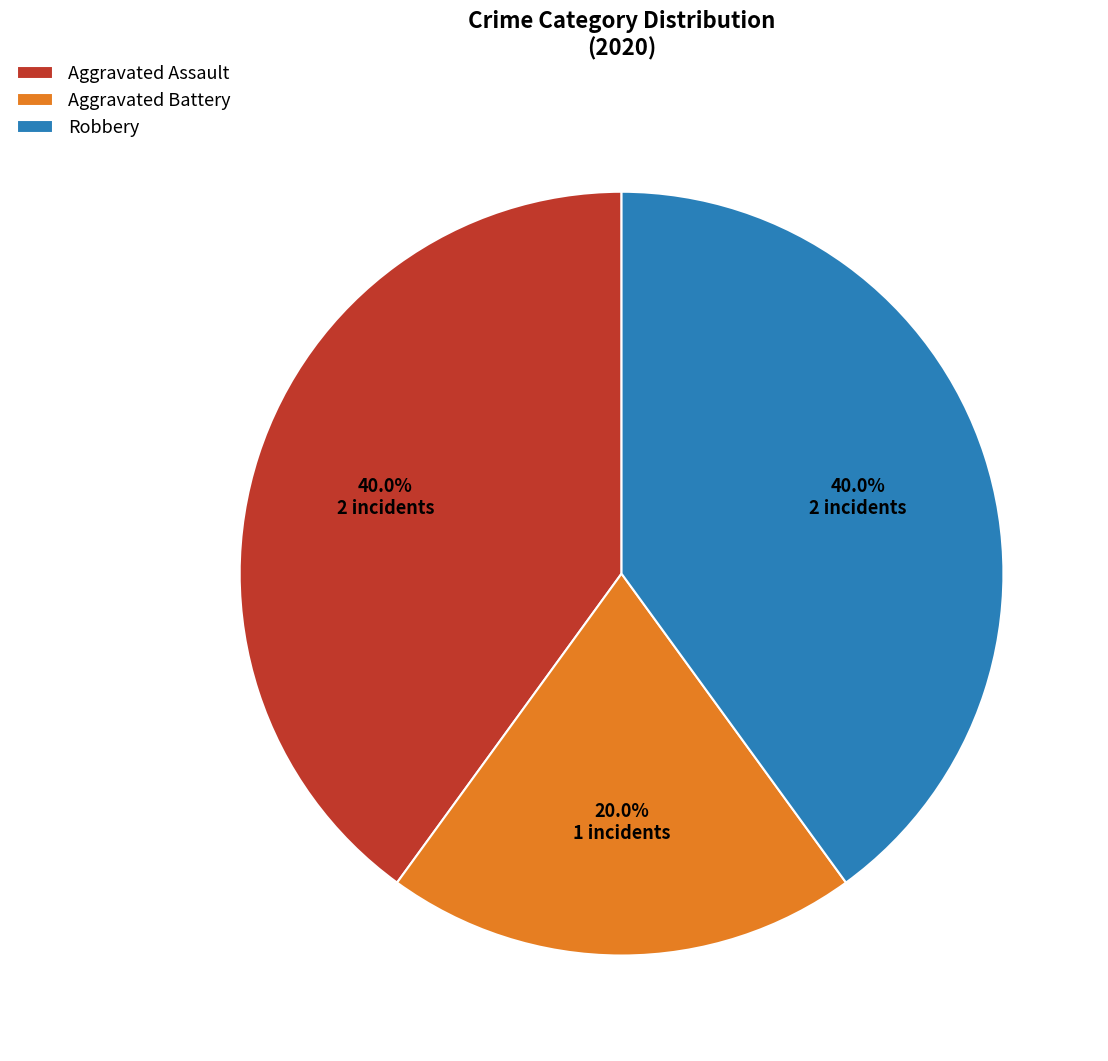

The Aggravated Assault slice represents 40% of the pie. True or false?

True